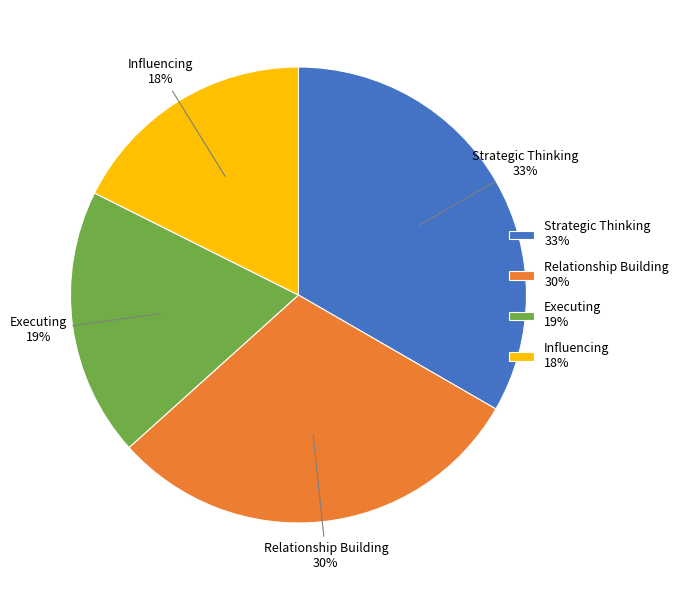

To the nearest percent, what is the difference between the Executing 19% and Influencing 18% slice percentages?

1%